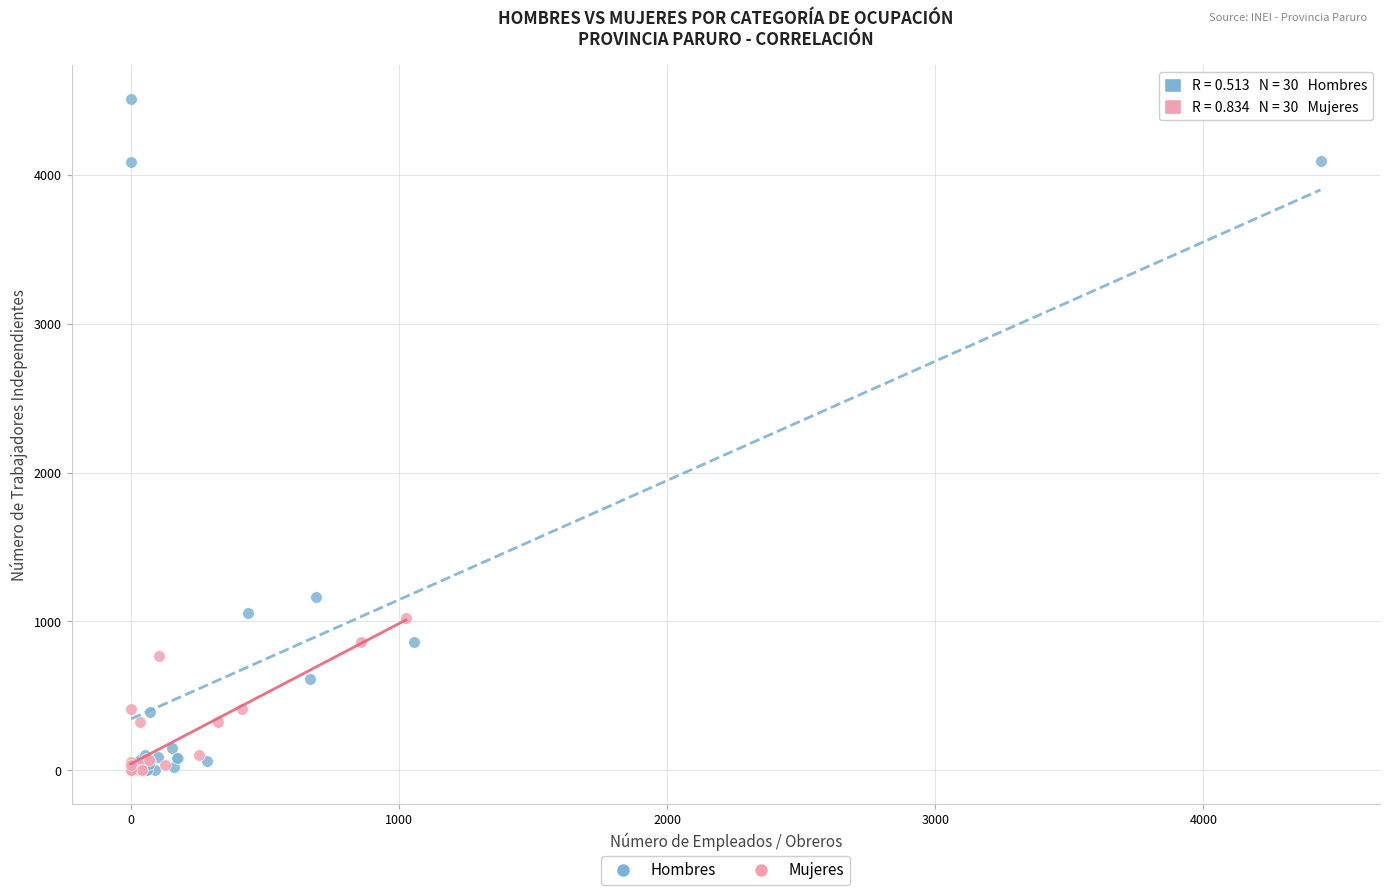

Which series has the largest Y range (max minus min)?

Hombres